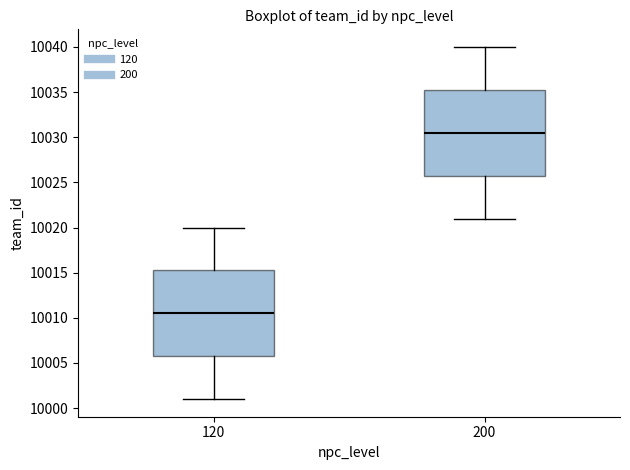

Where is the upper edge of the box at x = 120 on the y-axis? The values are not printed on the chart, so give them approximately, as read against the axis.

10015.5